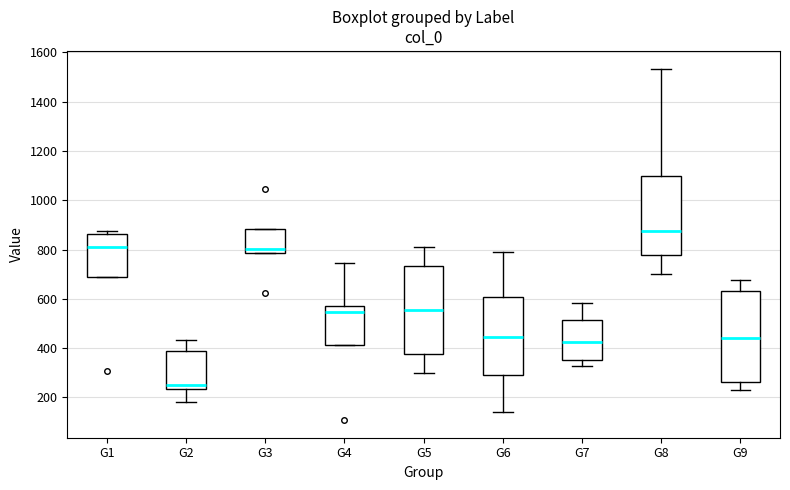

Reading left to right, read every box against the y-axis: the position of its median line, the range the box covers, and the ends of its whiskers. The values are not printed on the chart, so give them approximately, as read against the axis.

G1: median 820, box 700 to 860, whiskers 700 to 880
G2: median 260, box 240 to 380, whiskers 180 to 440
G3: median 800, box 780 to 880, whiskers 780 to 880
G4: median 540, box 420 to 560, whiskers 420 to 740
G5: median 560, box 380 to 740, whiskers 300 to 820
G6: median 440, box 300 to 600, whiskers 140 to 780
G7: median 420, box 360 to 520, whiskers 320 to 580
G8: median 880, box 780 to 1100, whiskers 700 to 1540
G9: median 440, box 260 to 640, whiskers 240 to 680